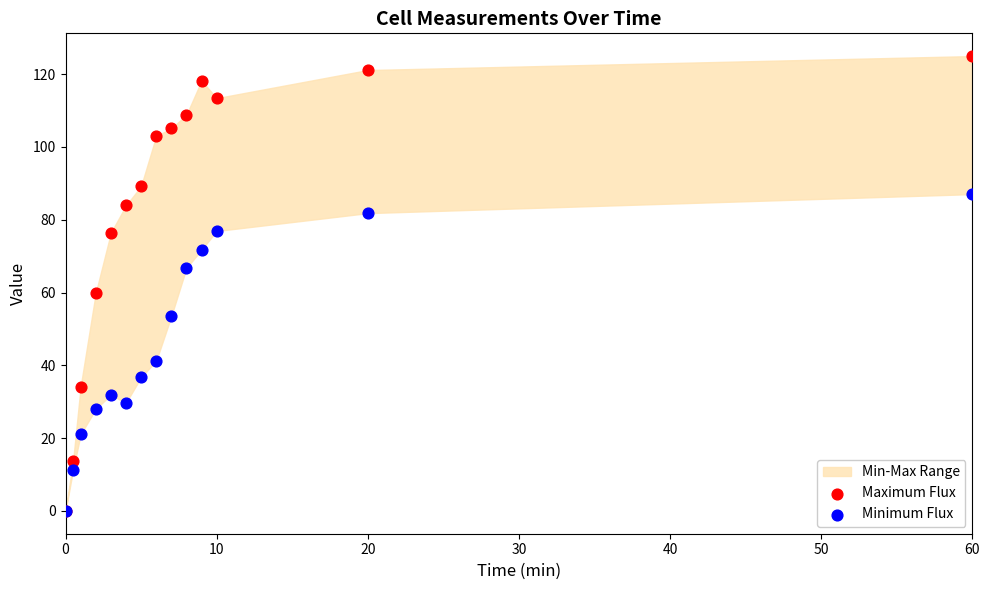

In the Maximum Flux series, what Y value is closest to 62?

59.9